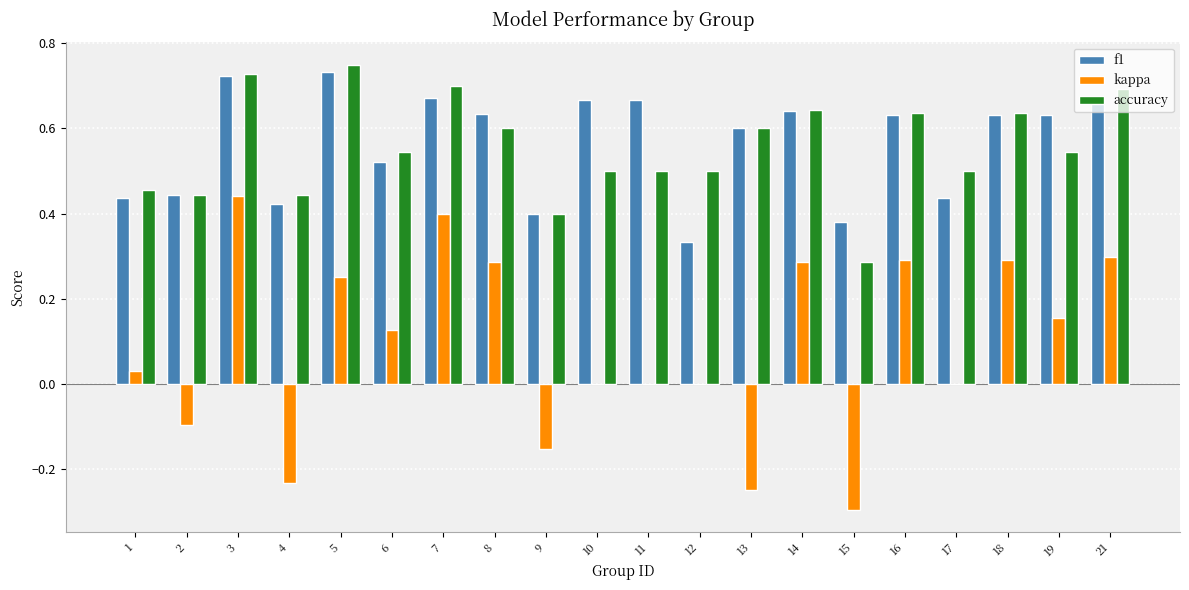

Count the number of categories in the chart.

20